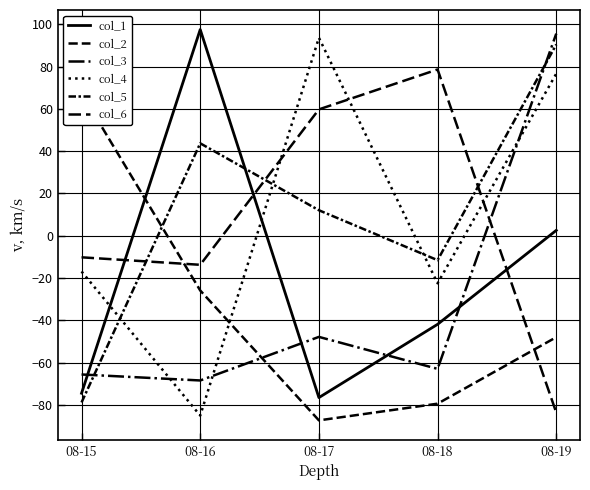

Rank the categories by col_2 value from lowest to highest.

08-17, 08-18, 08-19, 08-16, 08-15